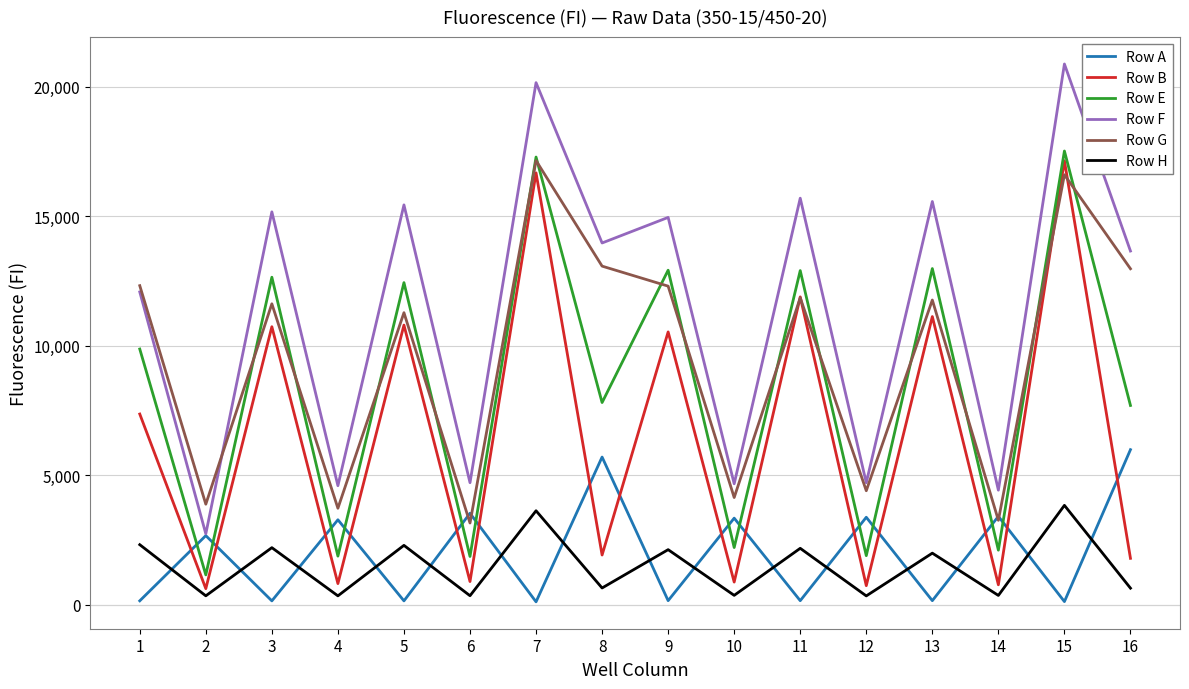

What is the highest value of the Row E series?

17522